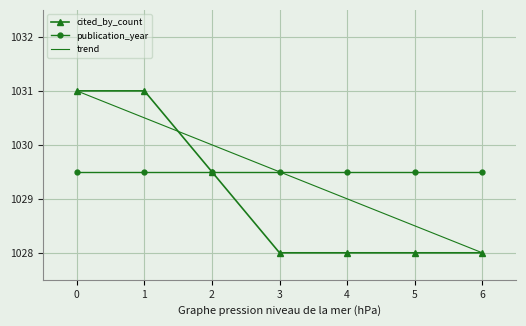

True or false: trend and cited_by_count intersect in this chart.

True